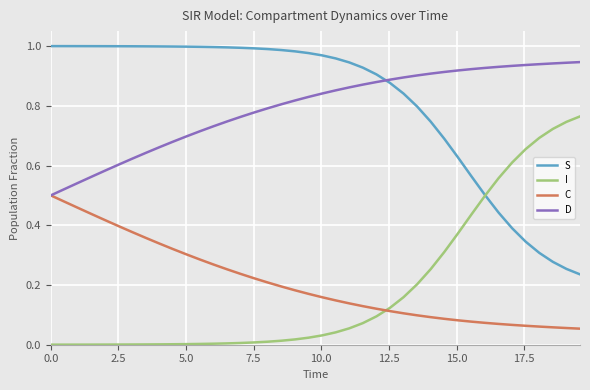

True or false: S and C intersect in this chart.

False